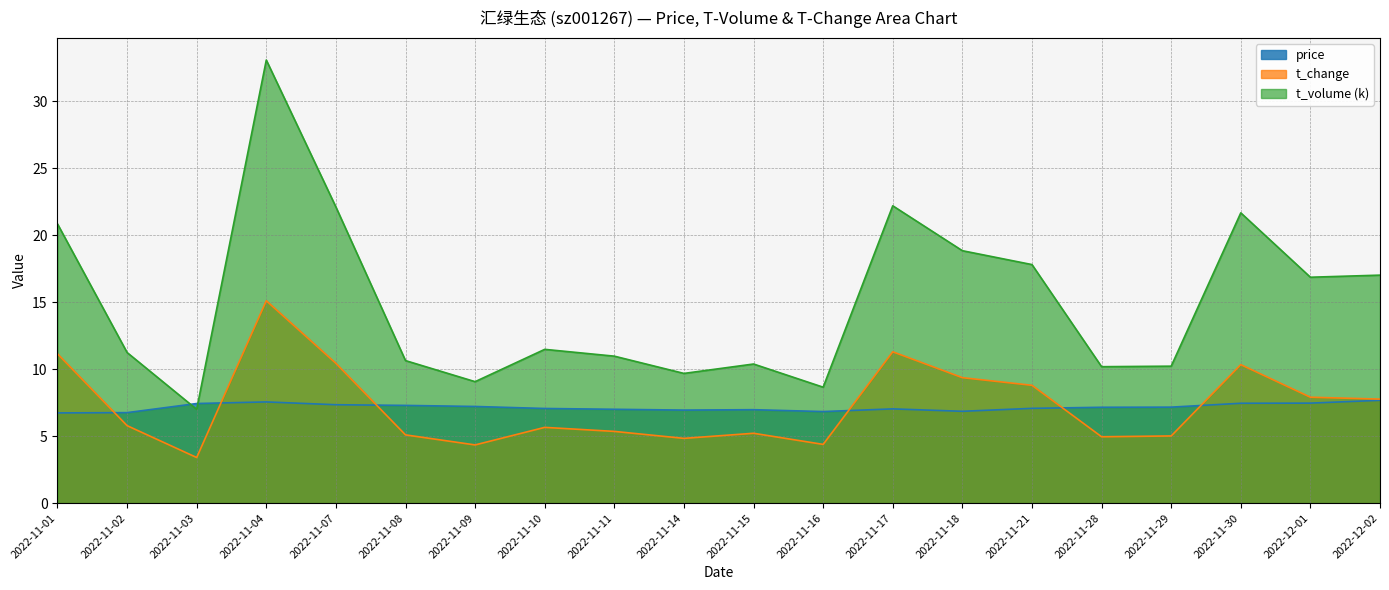

What is the spread (max minus min) of values at 2022-11-14?

4.8